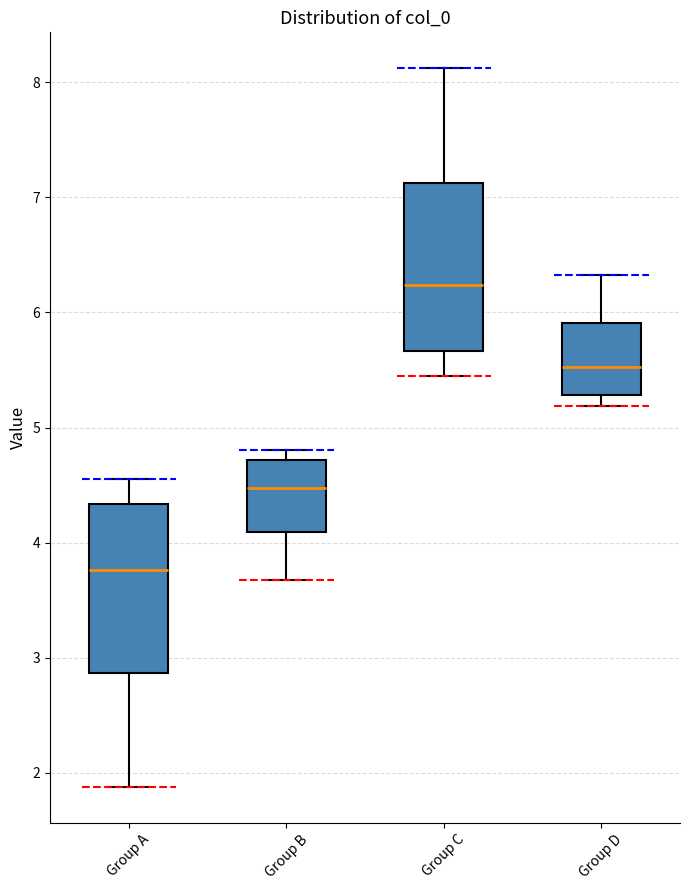

Where does the median line of the box for Group B sit on the y-axis? The values are not printed on the chart, so give them approximately, as read against the axis.

4.5